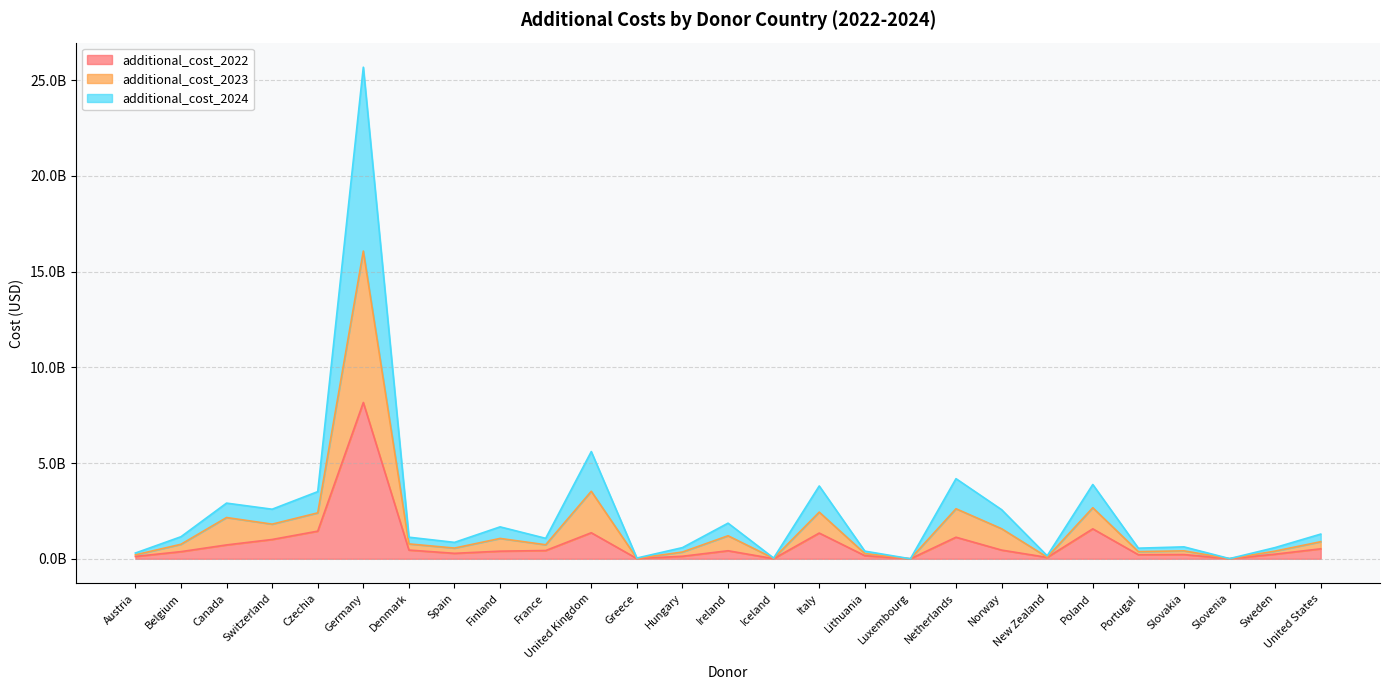

The additional_cost_2023 series shows 23794302.9 at Iceland. True or false?

True